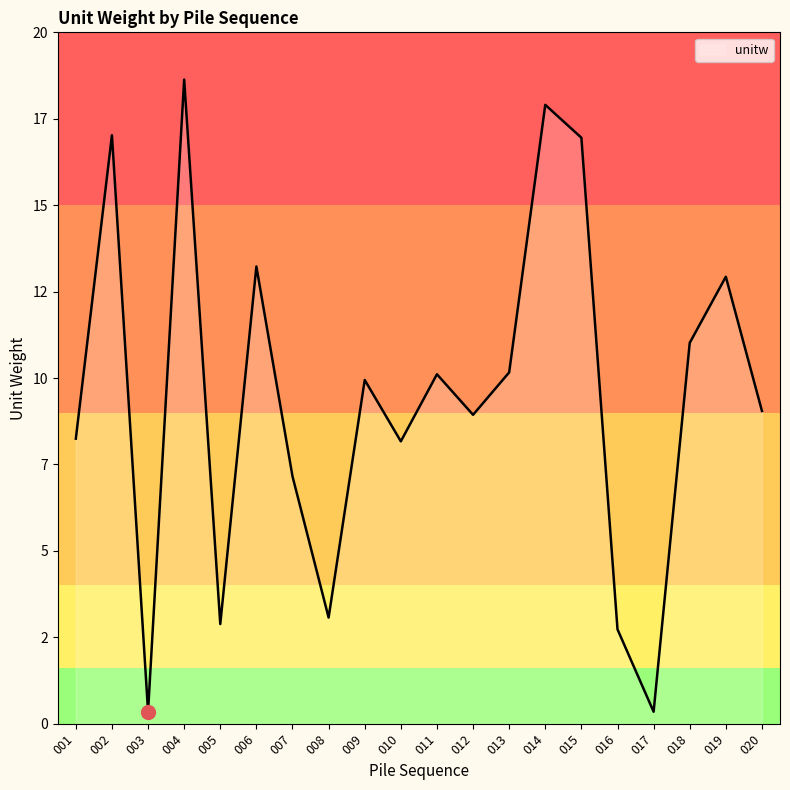

Does the chart display data point markers on the line(s)?

No